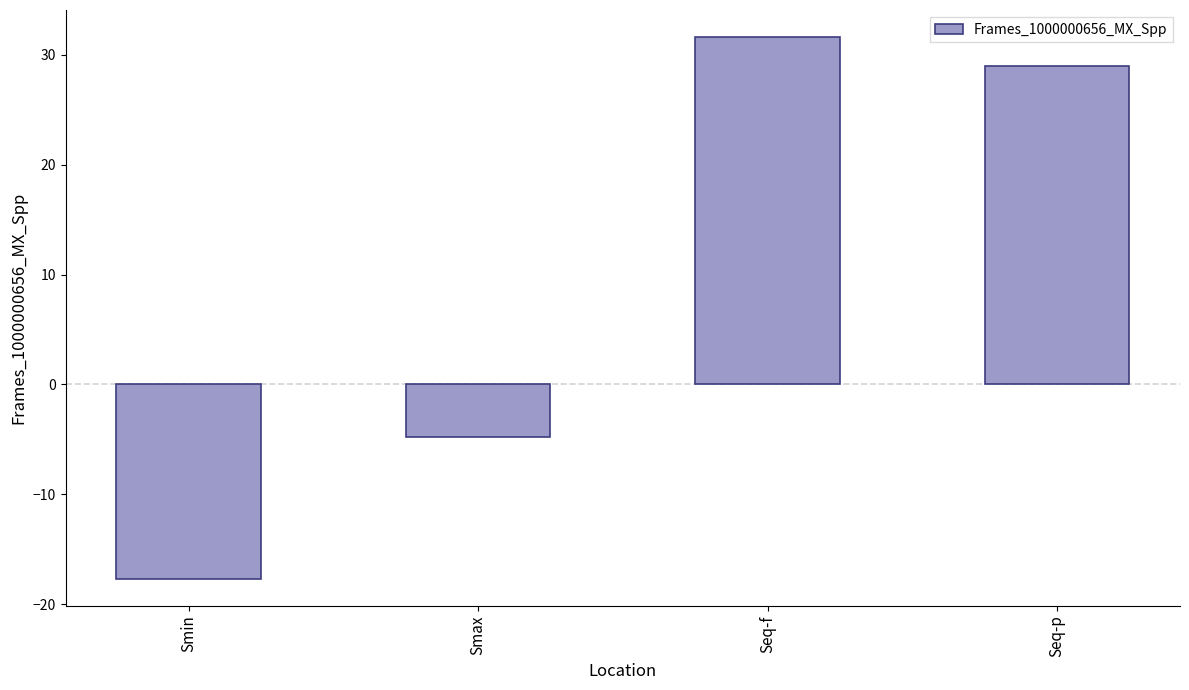

Which label corresponds to the smallest value in the chart?

Smin